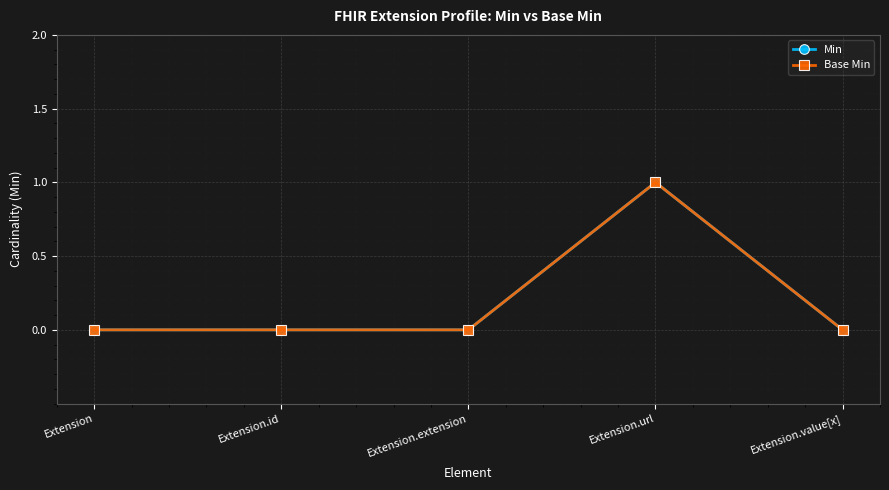

Between Extension.extension and Extension.value[x], which series saw the biggest shift?

Min